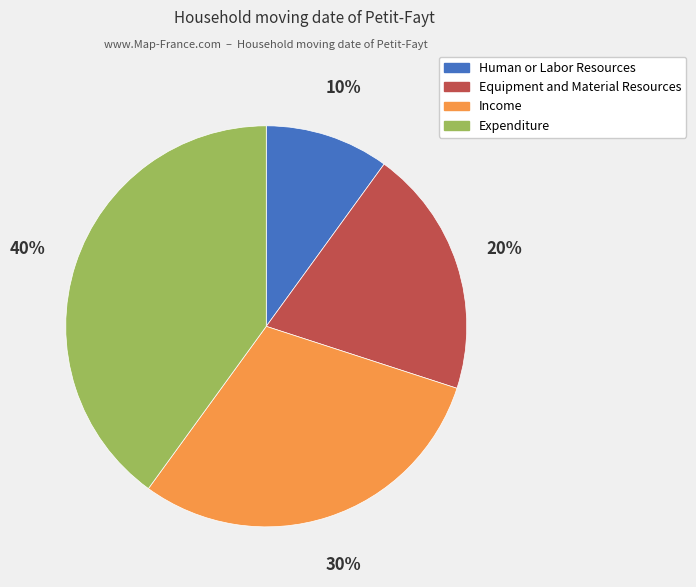

Rank the categories by value from lowest to highest.

Human or Labor Resources, Equipment and Material Resources, Income, Expenditure